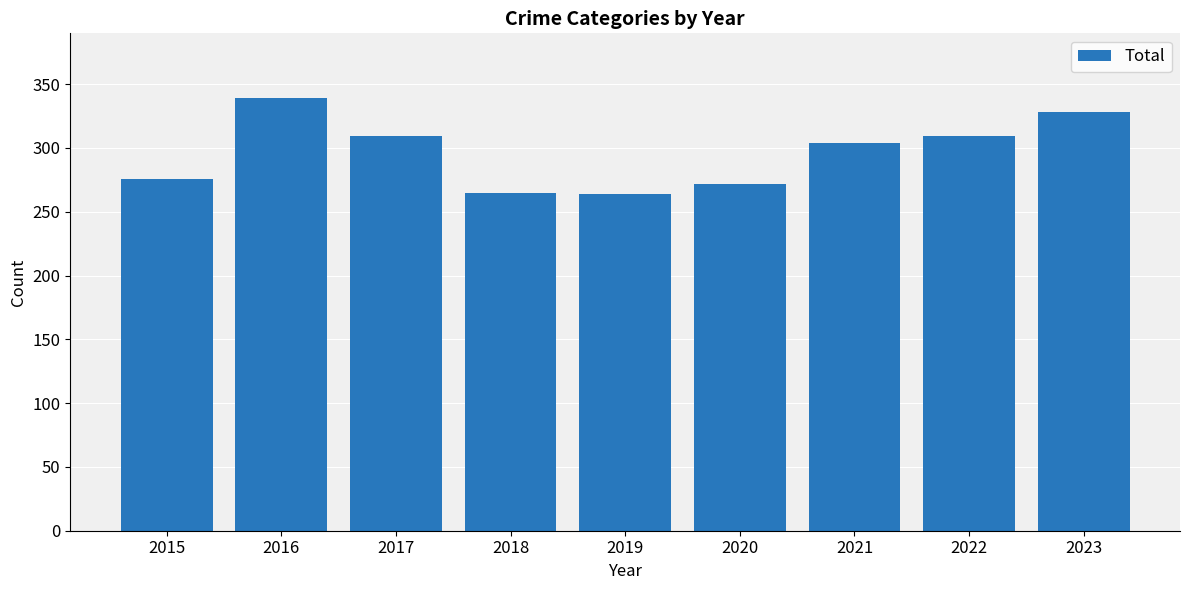

What is the greatest value displayed?

339